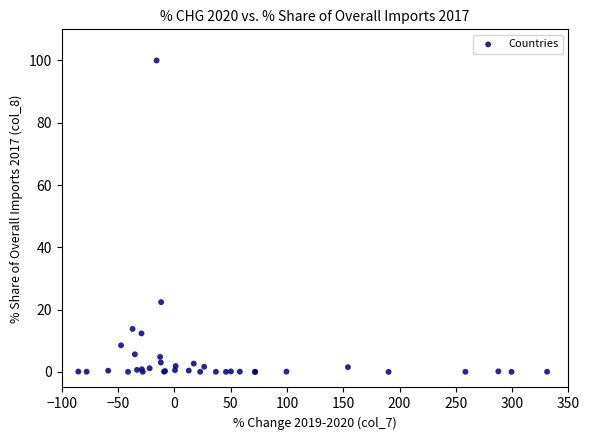

What Y value in the scatter plot is closest to 50?

22.4